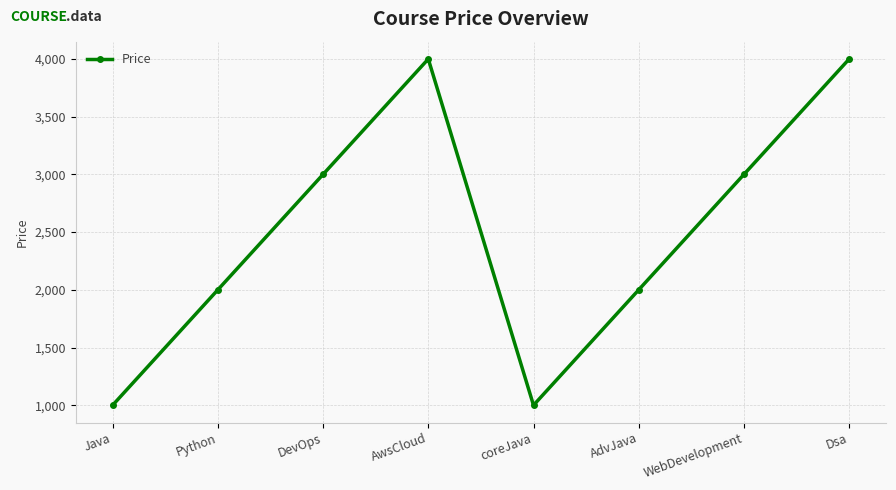

Which has a higher value, Python or Dsa?

Dsa